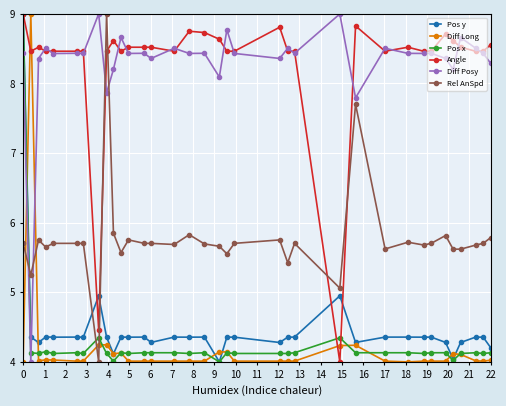

True or false: Pos y and Diff Posy cross at least once.

True